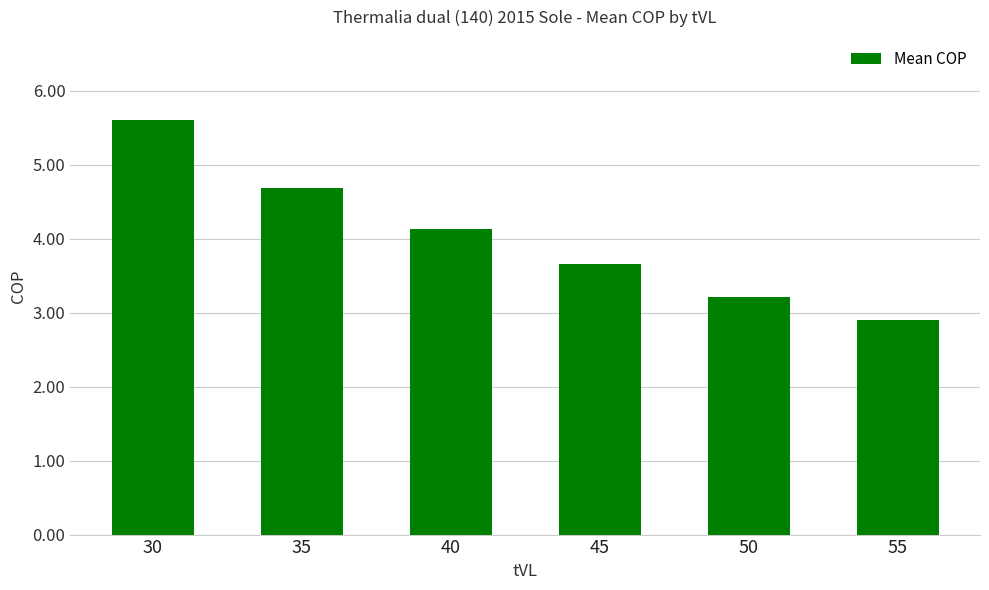

The value at 50 is 3.2. True or false?

True